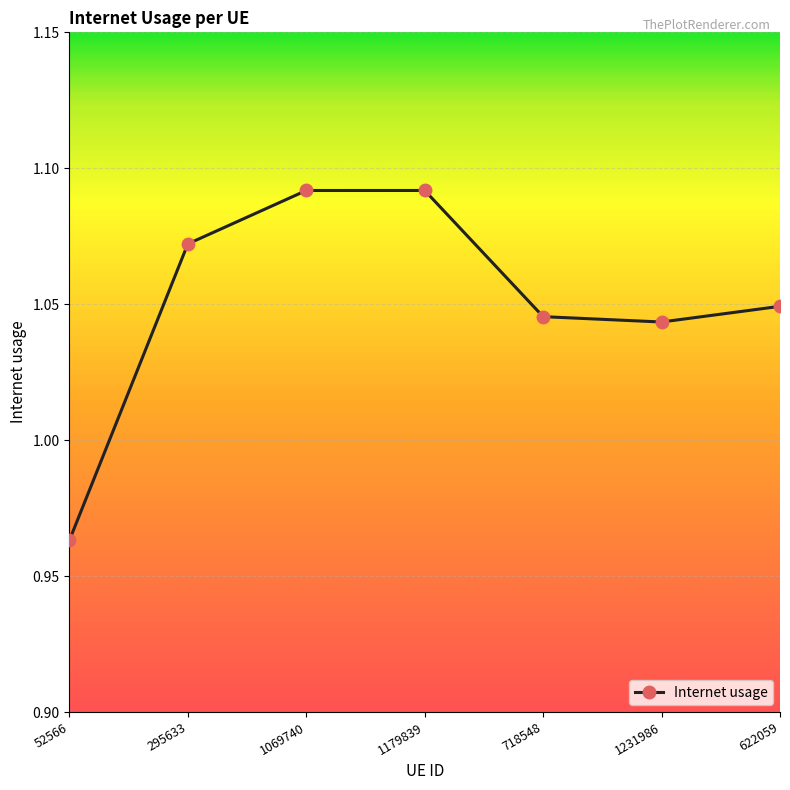

Where does the data first go above 1?

295633